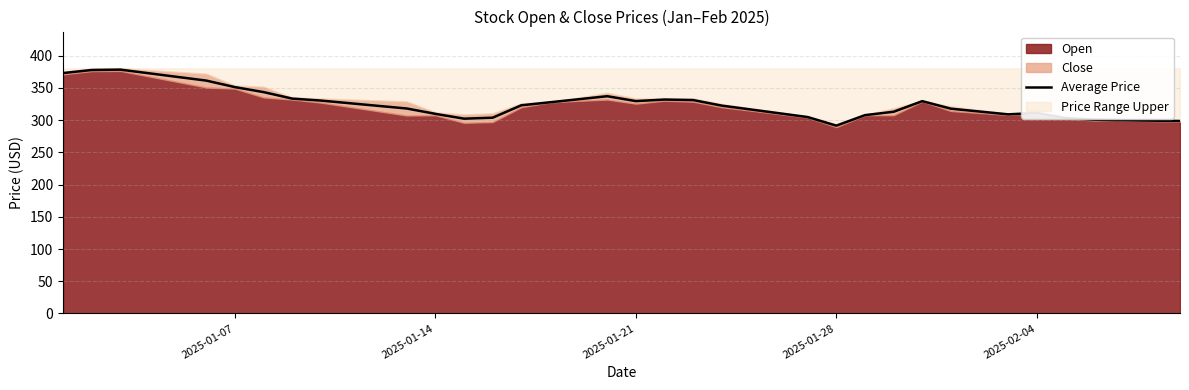

What is the lowest value of the Average Price series?

291.4